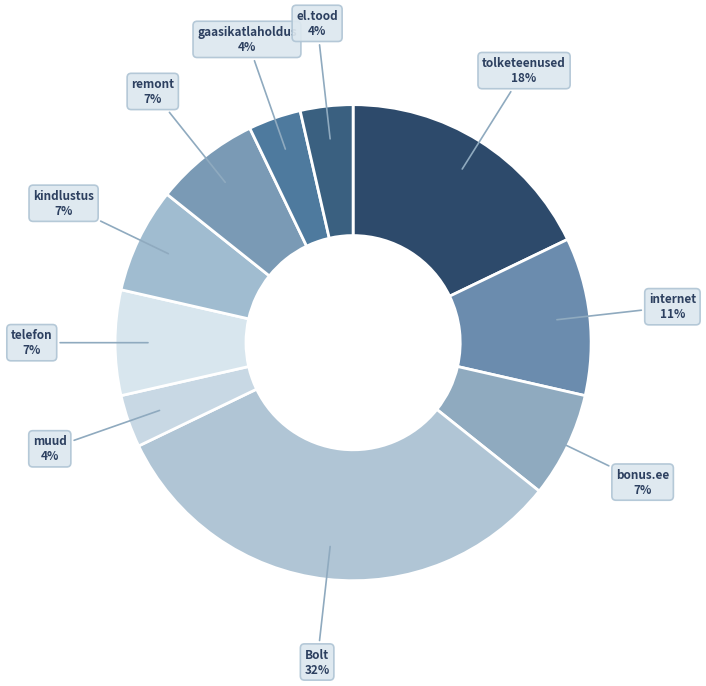

How many slices are in this pie chart?

10